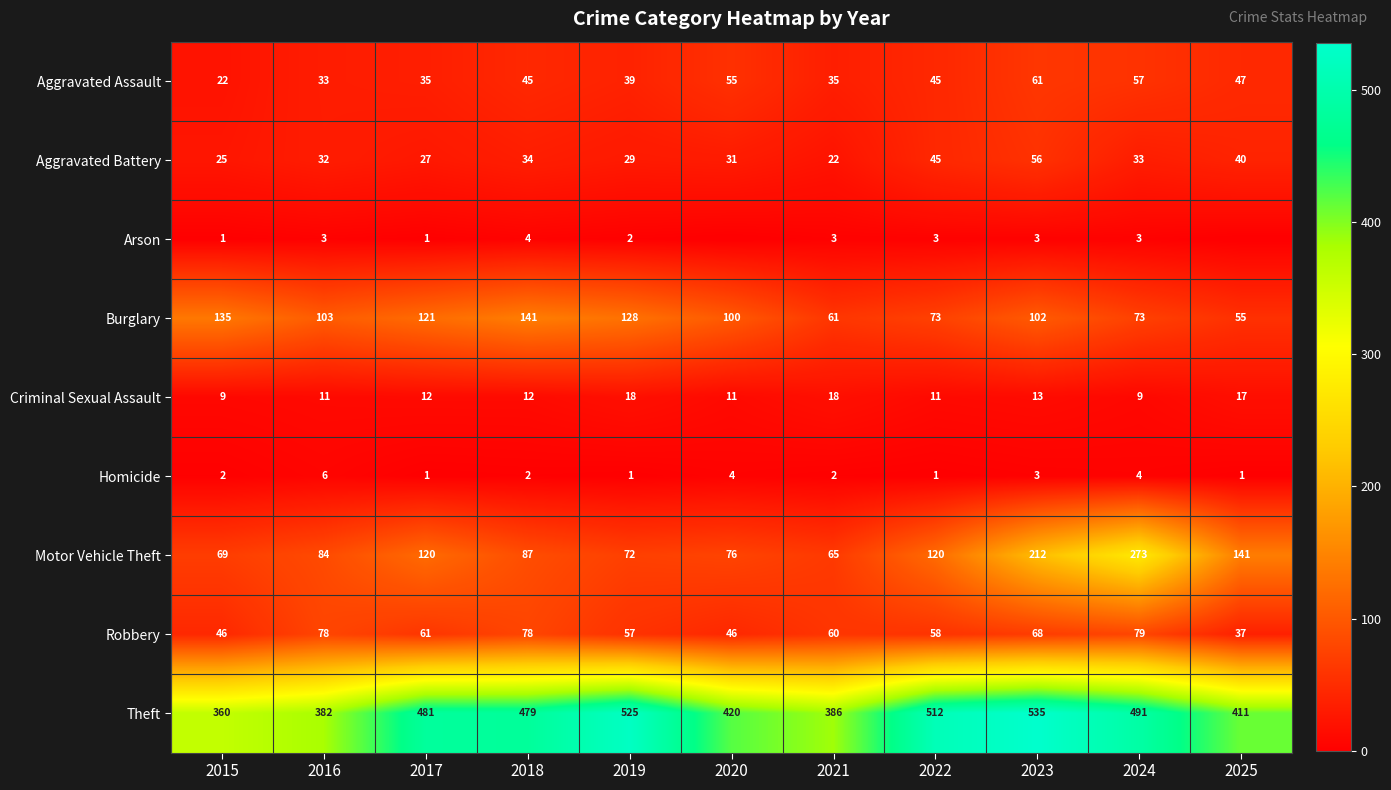

What is the average value of the Motor Vehicle Theft series?

120